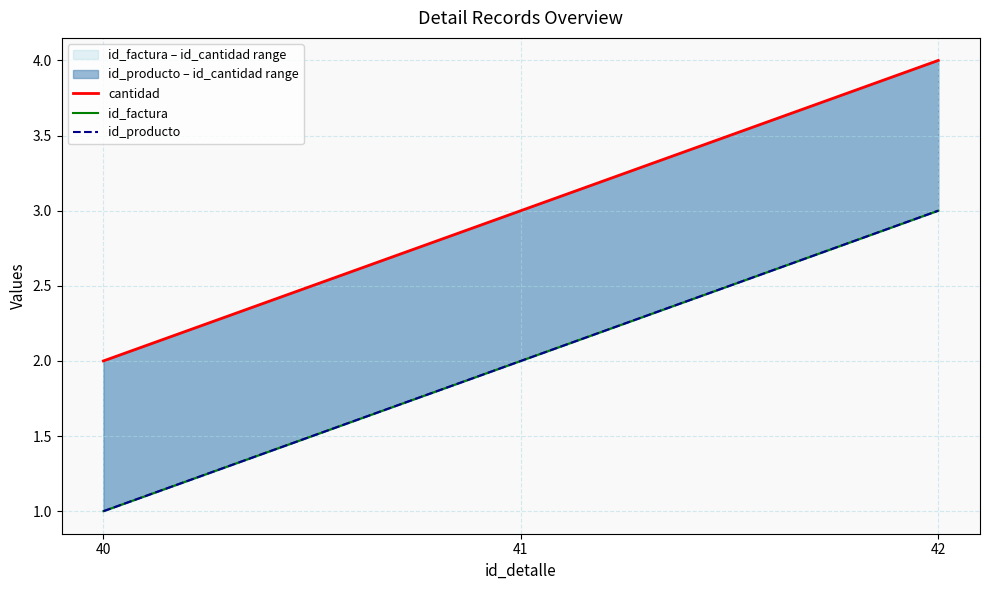

What is the sum of all id_producto values?

6